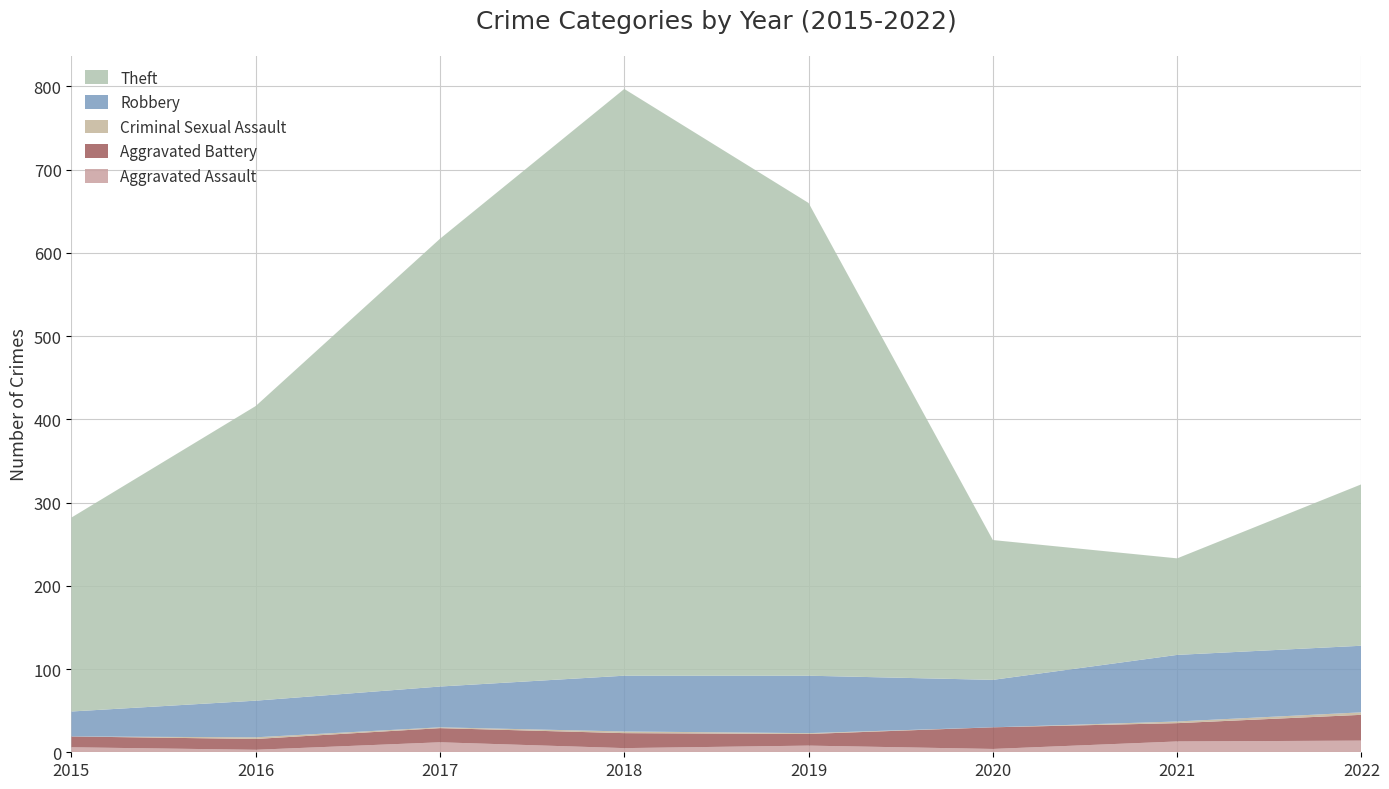

Reading right to left, extract all data points from this chart.

Aggravated Assault: 2022=14	2021=13	2020=4	2019=8	2018=5	2017=12	2016=3	2015=6
Aggravated Battery: 2022=31	2021=22	2020=26	2019=14	2018=18	2017=17	2016=13	2015=13
Criminal Sexual Assault: 2022=3	2021=2	2020=0	2019=1	2018=2	2017=1	2016=2	2015=0
Robbery: 2022=80	2021=80	2020=57	2019=69	2018=67	2017=49	2016=44	2015=30
Theft: 2022=194	2021=116	2020=168	2019=568	2018=705	2017=538	2016=354	2015=233